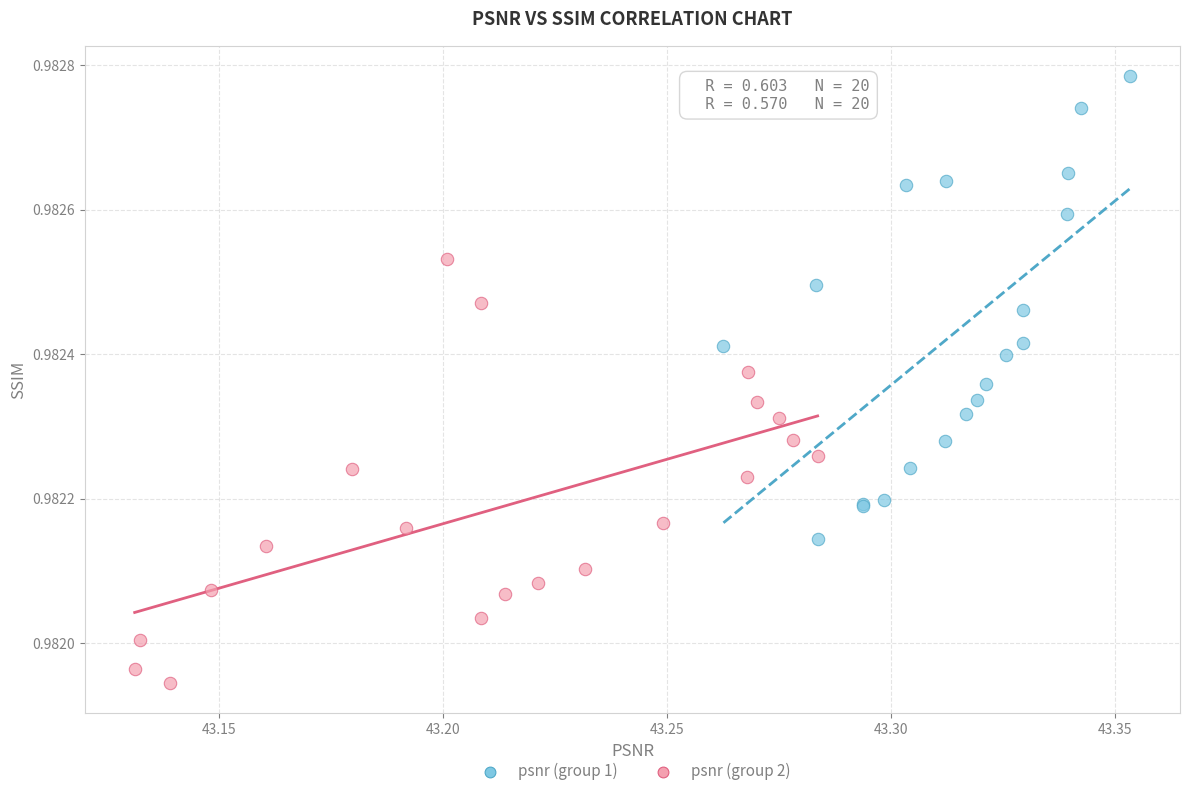

Which series contains the lowest Y value?

psnr (group 2)